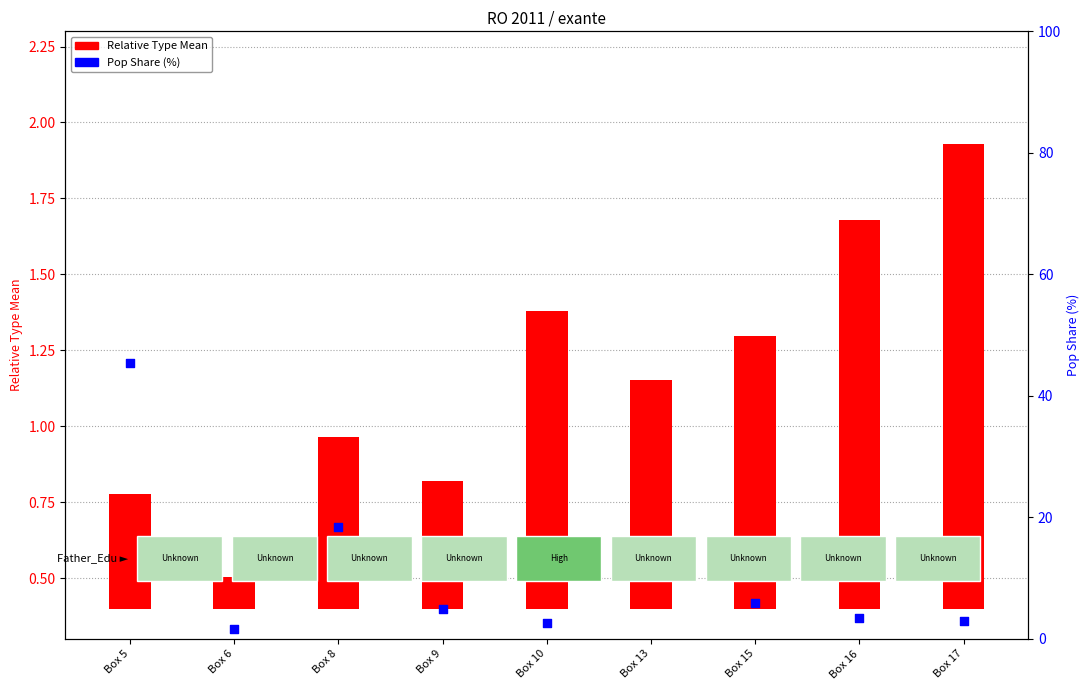

Is the value of Pop Share (%) at Box 15 greater than the value of Relative Type Mean at Box 6?

Yes